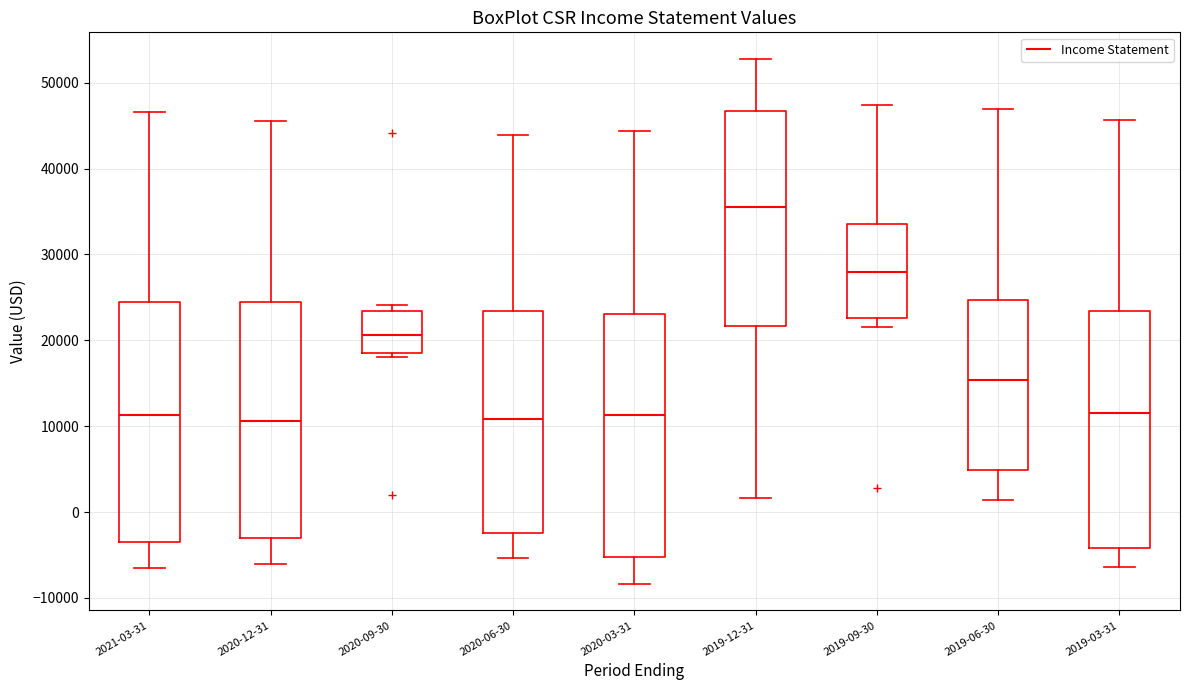

Reading left to right, read every box against the y-axis: the position of its median line, the range the box covers, and the ends of its whiskers. The values are not printed on the chart, so give them approximately, as read against the axis.

2021-03-31: median 11000, box -3000 to 24000, whiskers -6000 to 47000
2020-12-31: median 11000, box -3000 to 24000, whiskers -6000 to 46000
2020-09-30: median 21000, box 19000 to 23000, whiskers 18000 to 24000
2020-06-30: median 11000, box -2000 to 23000, whiskers -5000 to 44000
2020-03-31: median 11000, box -5000 to 23000, whiskers -8000 to 44000
2019-12-31: median 36000, box 22000 to 47000, whiskers 2000 to 53000
2019-09-30: median 28000, box 23000 to 34000, whiskers 22000 to 47000
2019-06-30: median 15000, box 5000 to 25000, whiskers 1000 to 47000
2019-03-31: median 12000, box -4000 to 23000, whiskers -6000 to 46000